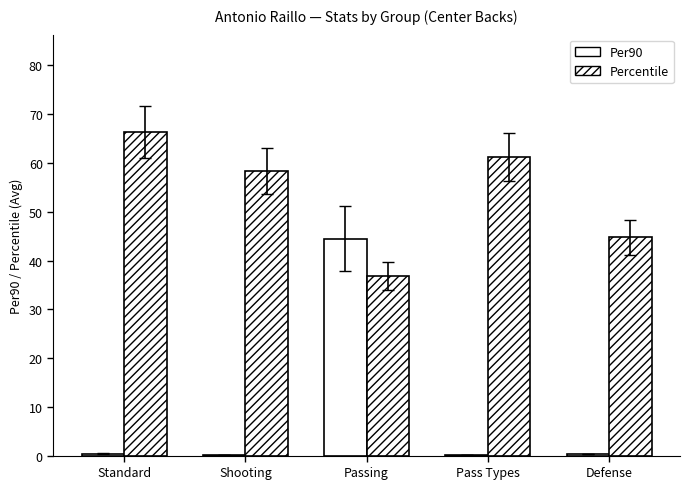

What is the label of the 5th bar from the right?

Standard